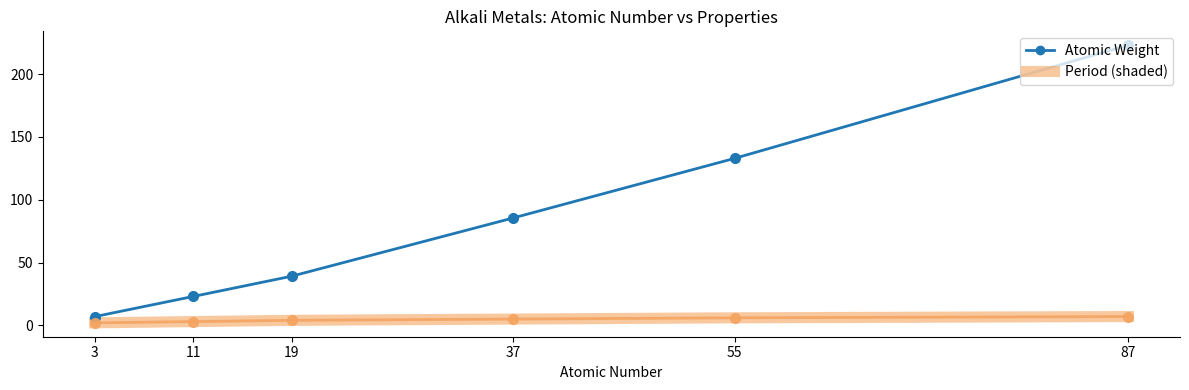

What is the approximate value of Period (shaded) at 3?

2.0